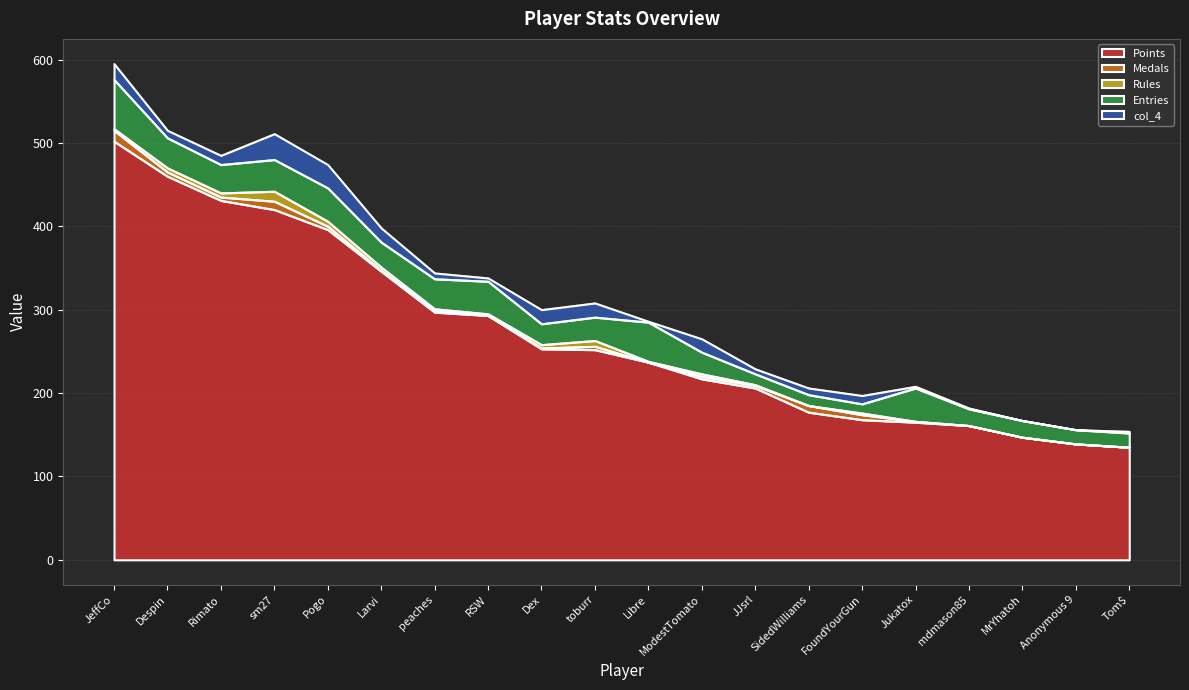

Reading left to right, extract all data points from this chart.

Points: 502	460	431	420	396	346	297	293	253	252	237	217	206	177	168	165	161	147	139	135
Medals: 13	5	4	10	4	1	2	0	1	4	0	3	3	8	6	1	0	0	0	0
Rules: 2	5	5	12	6	4	2	2	4	7	1	3	1	0	2	0	0	0	0	0
Entries: 59	36	34	38	40	30	36	39	25	28	47	26	13	13	11	40	20	20	17	17
col_4: 19	9	11	31	28	17	7	4	17	17	1	16	6	8	10	2	1	0	0	2